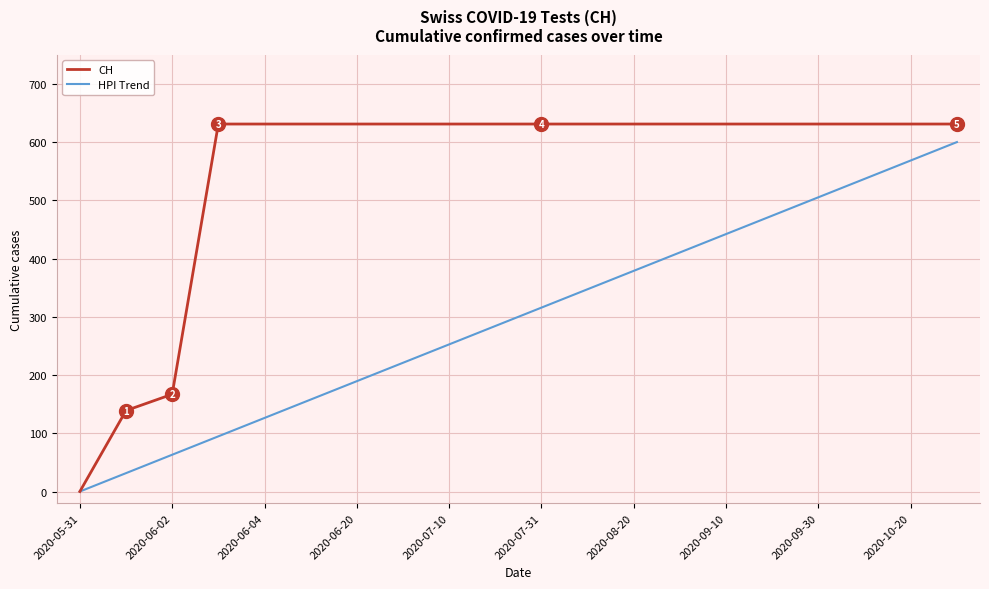

Rank the series by their average value, from highest to lowest.

CH, HPI Trend